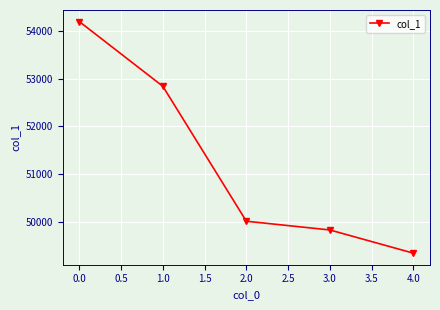

What is the label of the 5th point from the right?

0.0